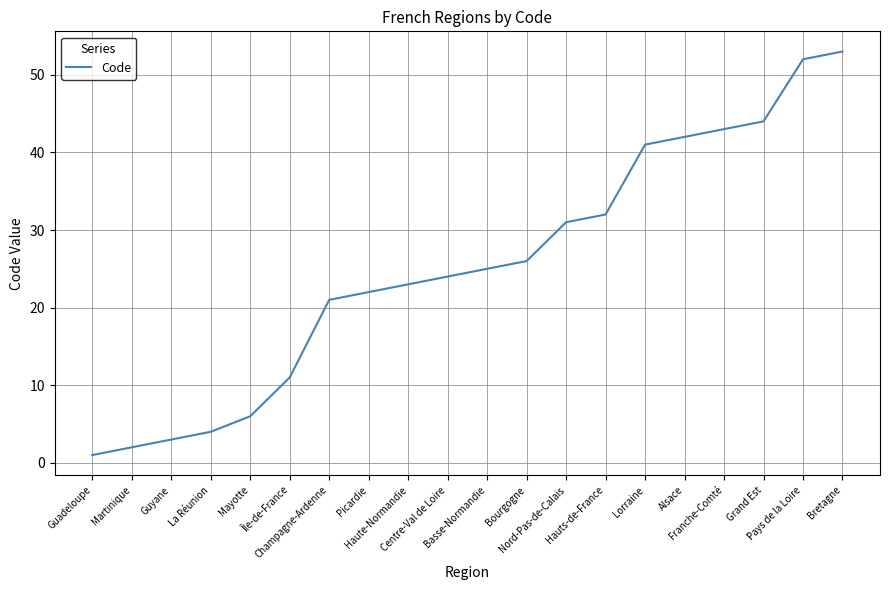

How many lines are shown in the chart?

1